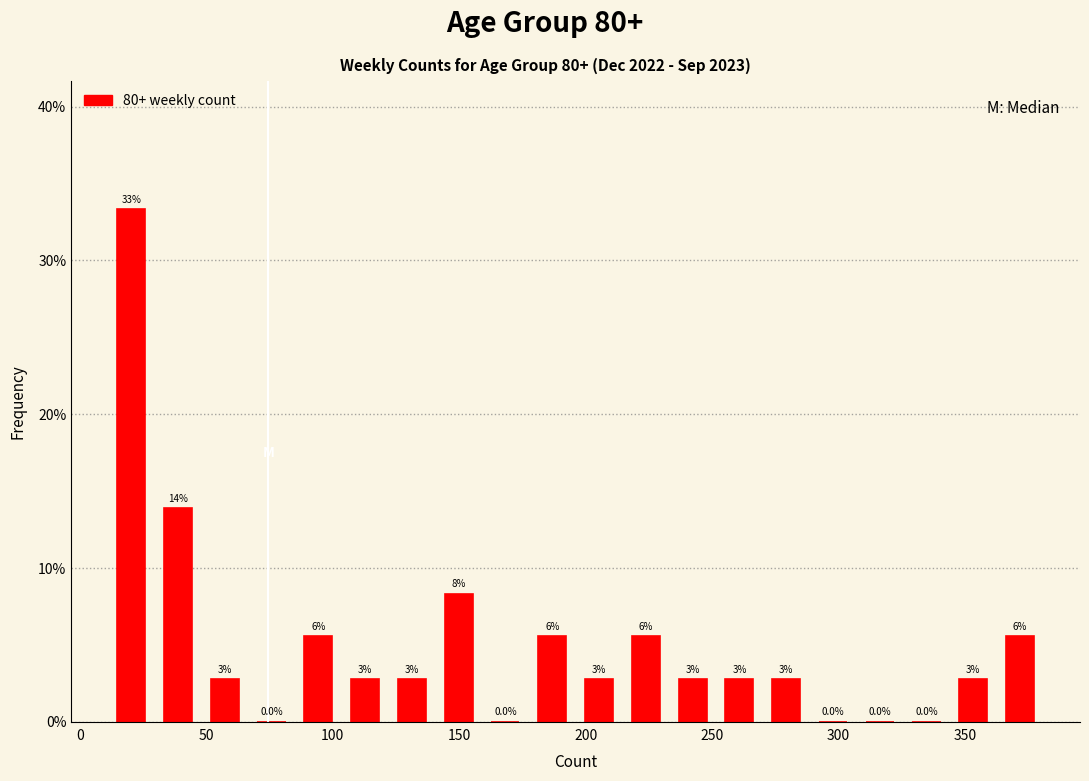

Read against the x-axis, roughly where is the centre of the tallest bar?

20